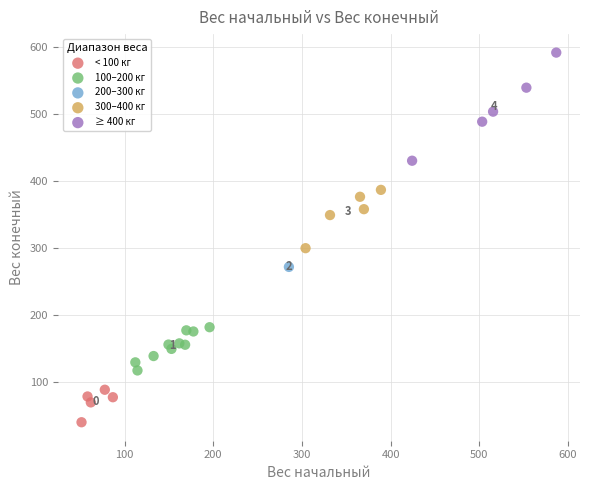

What are all the series names shown in the legend?

< 100 кг, 100–200 кг, 200–300 кг, 300–400 кг, ≥ 400 кг